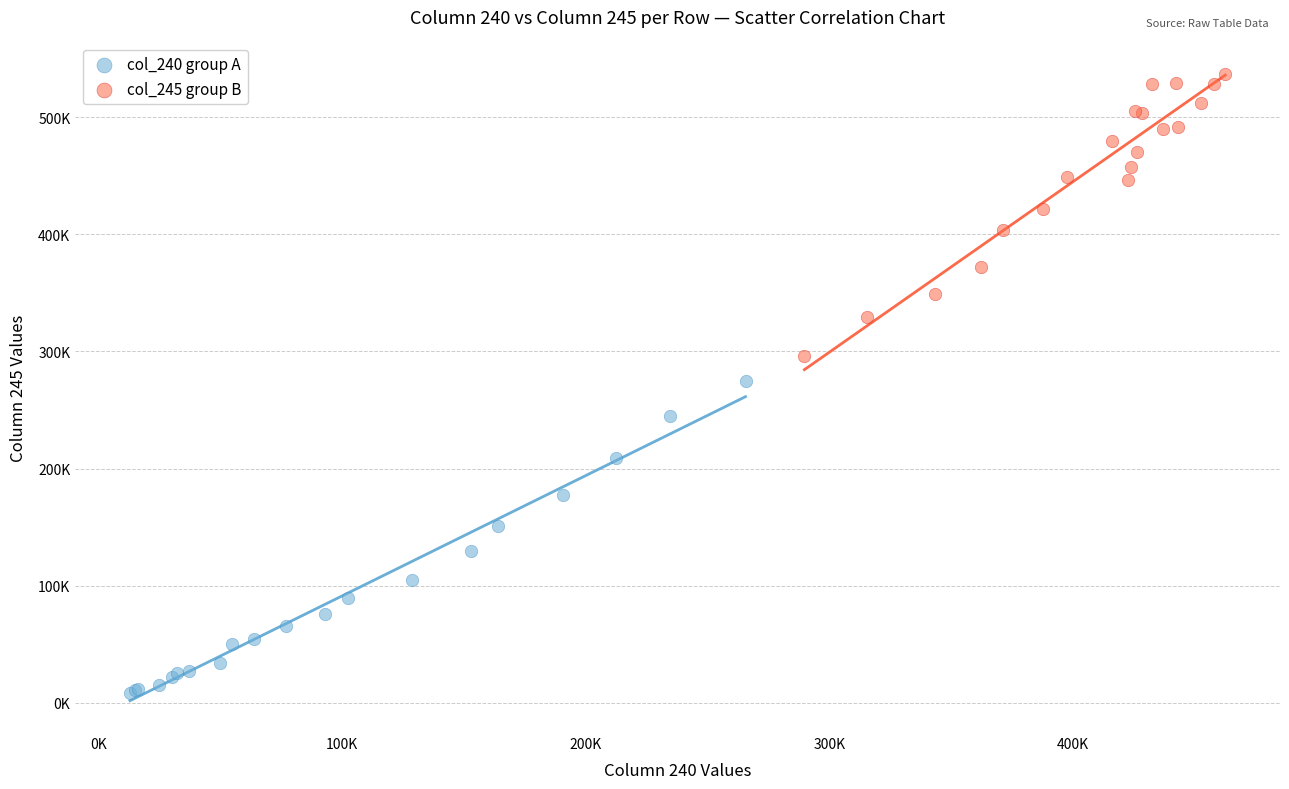

Which series contains the lowest Y value?

col_240 group A